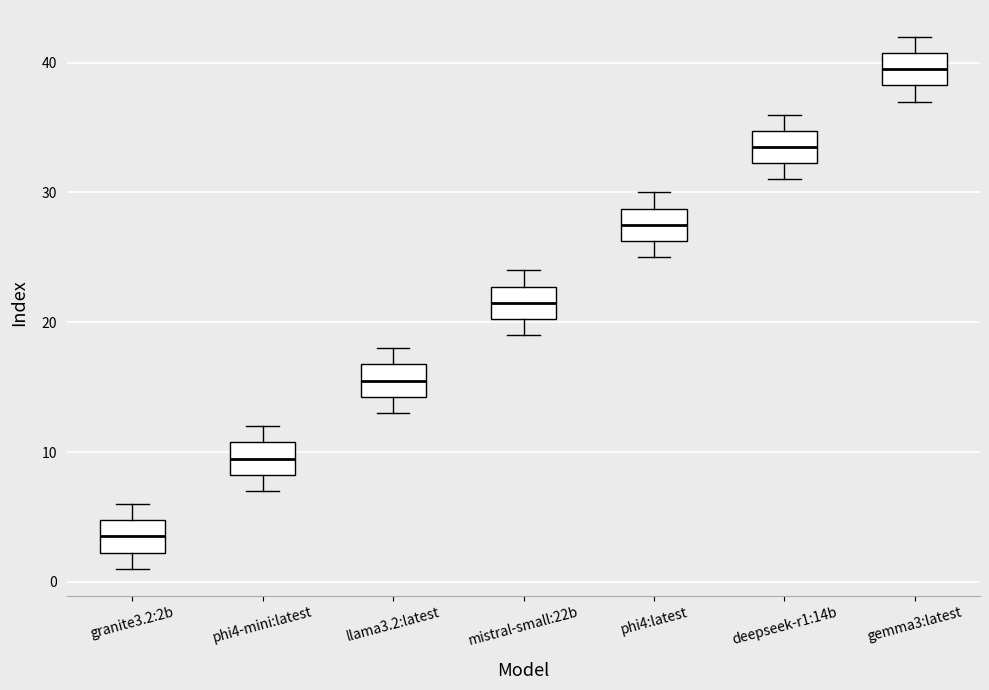

Where does the median line of the box for phi4:latest sit on the y-axis? The values are not printed on the chart, so give them approximately, as read against the axis.

28